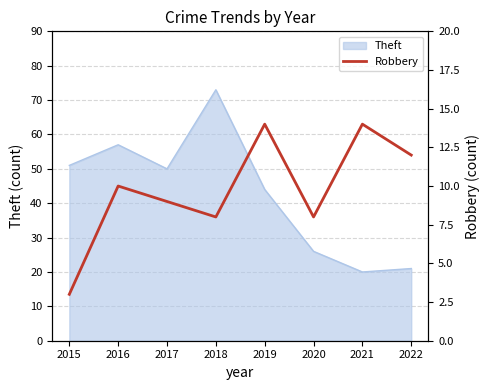

At which label does Theft reach its peak?

2018